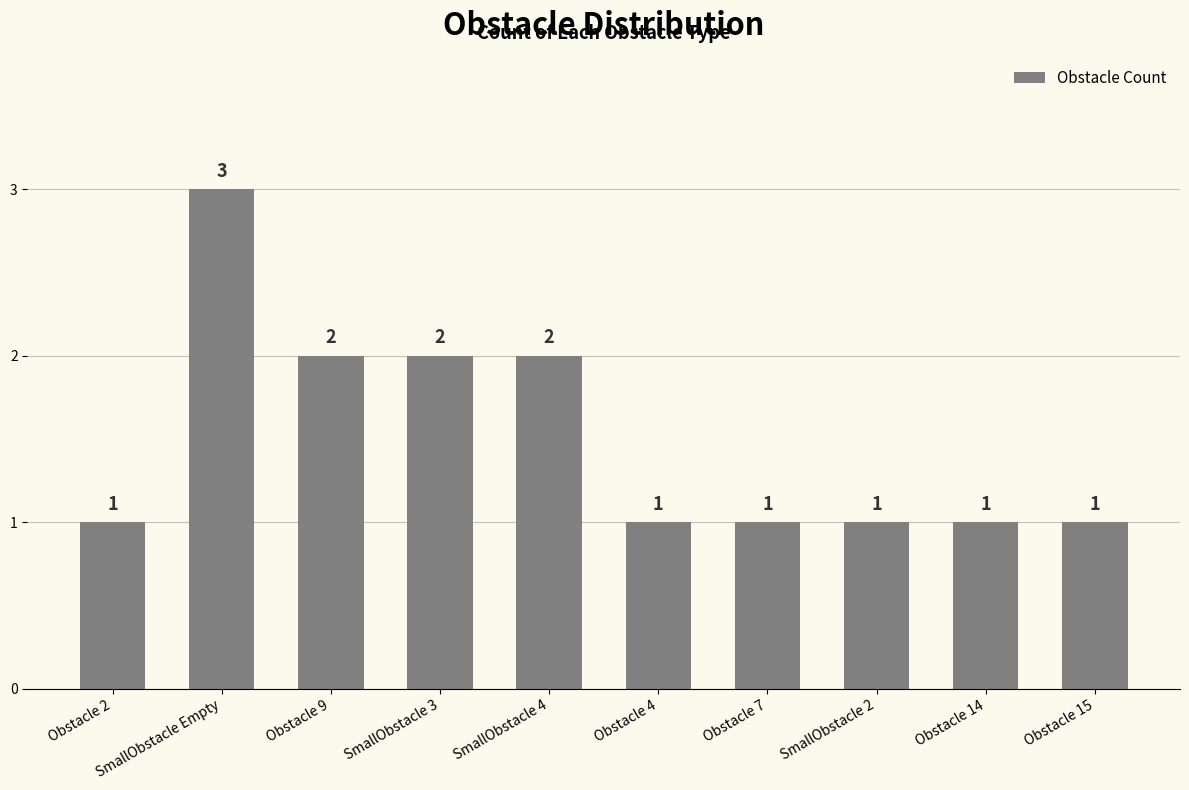

What is the difference between the second highest and minimum values?

1